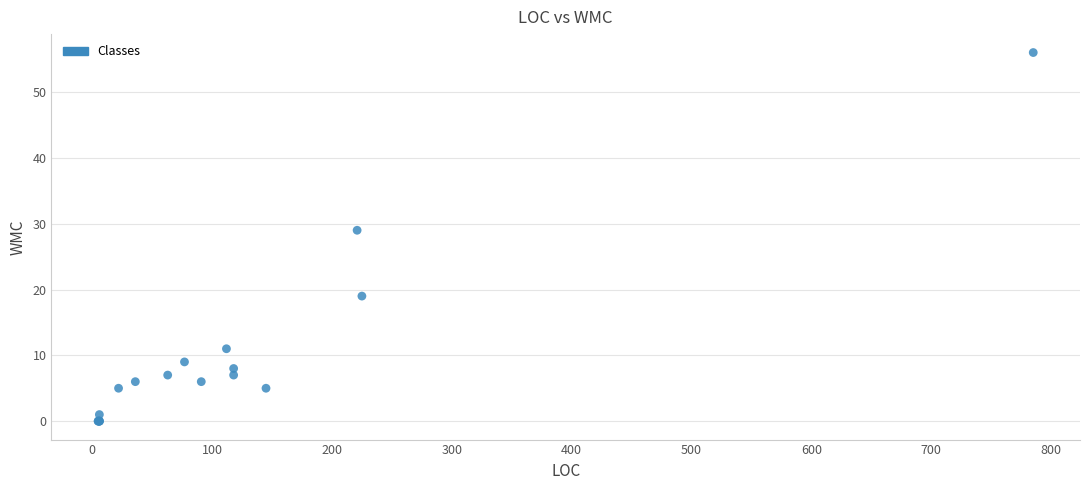

What Y value in the scatter plot is closest to 28?

29